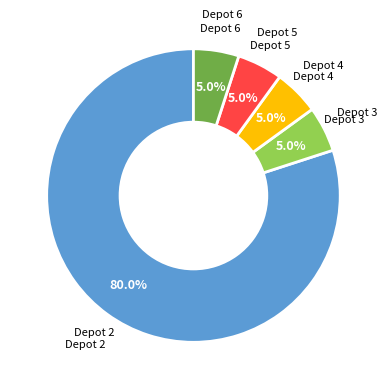

Is there a majority slice in this chart?

Yes